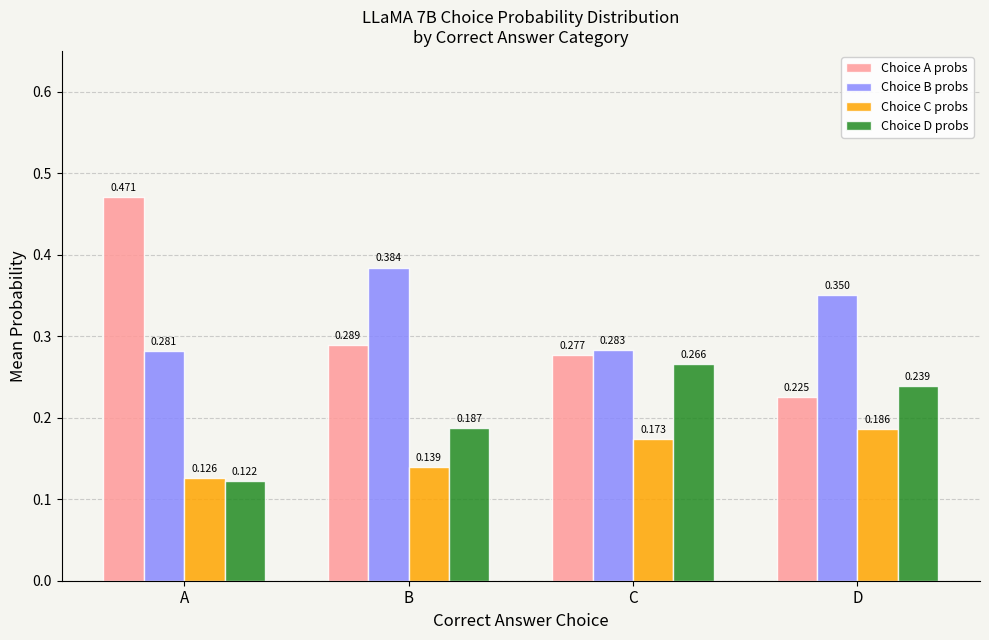

Count the Choice B probs values in the range 0 to 1.

4